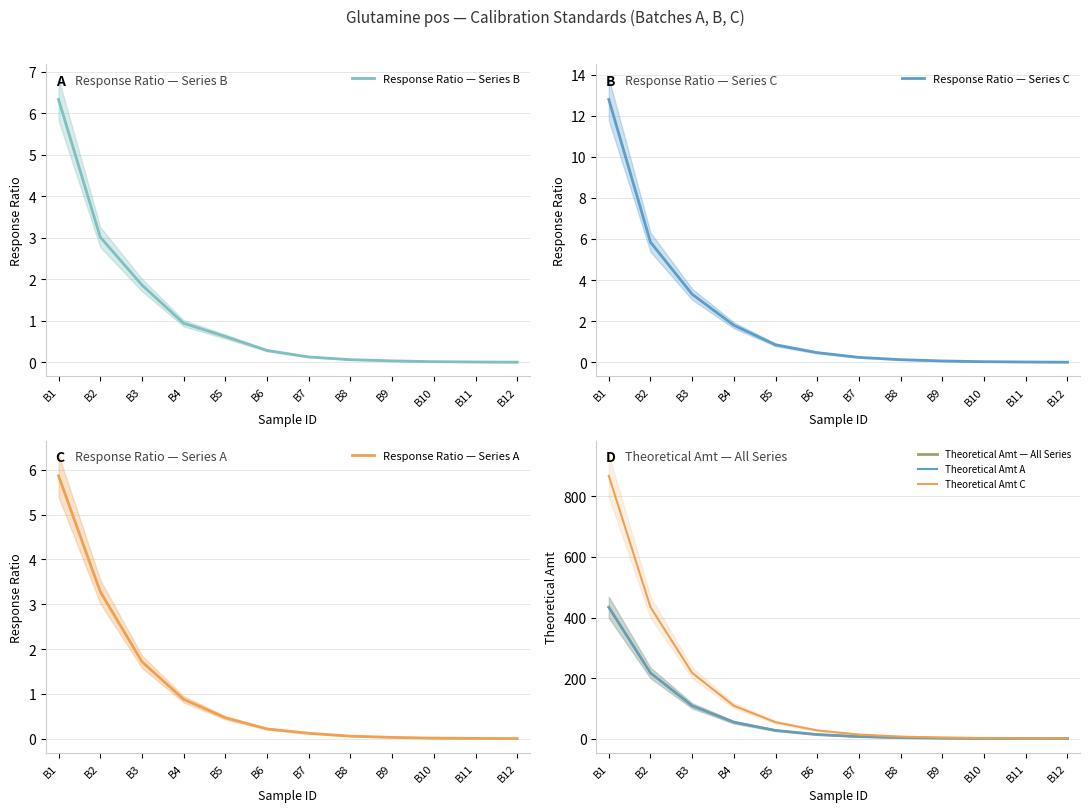

True or false: Response Ratio — Series B has a value of 0.6 at B5.

True